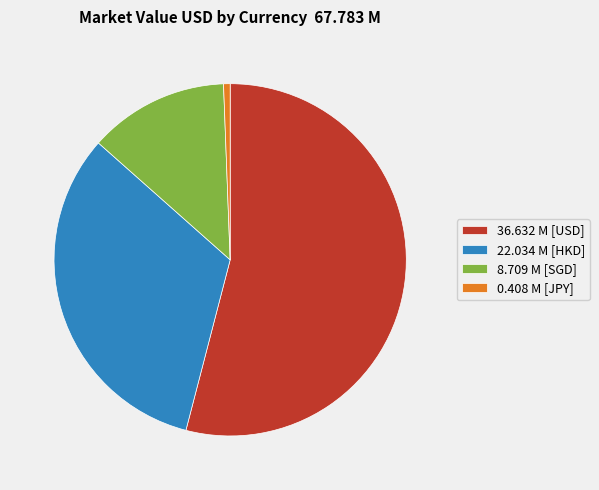

Which category accounts for the majority?

36.632 M [USD]